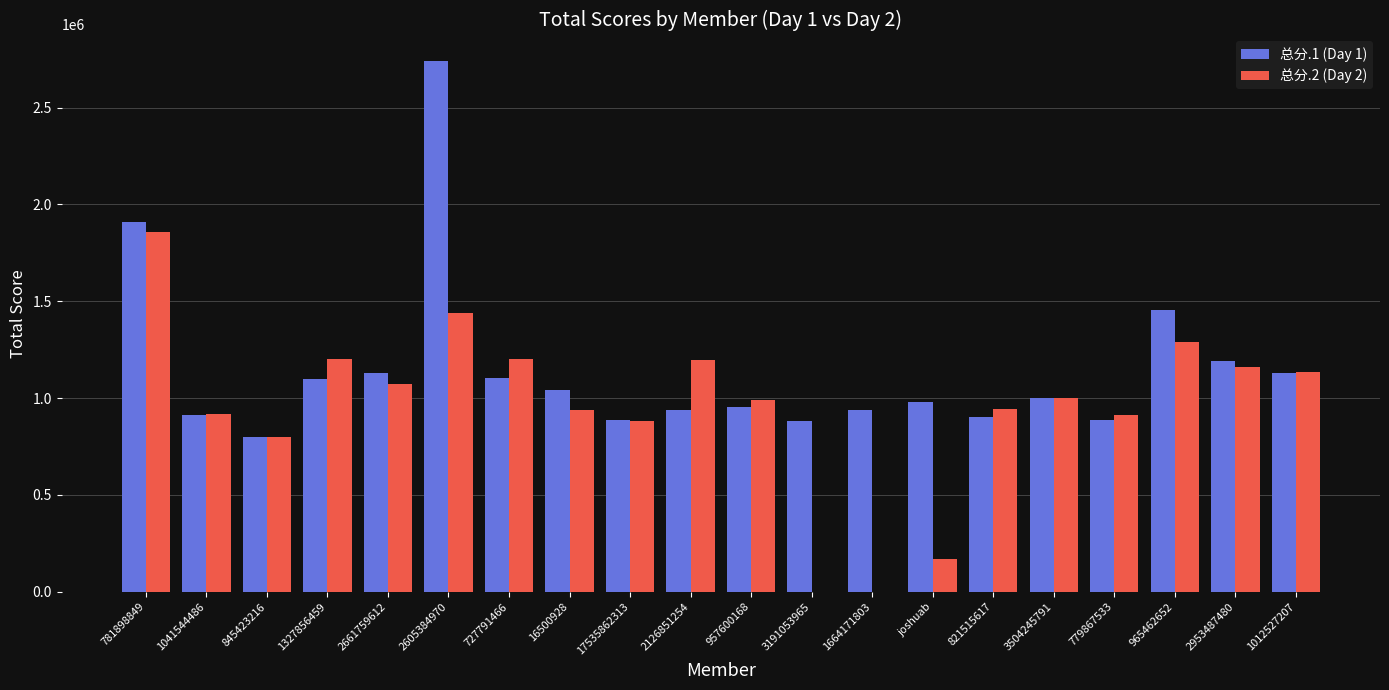

What is the maximum value shown in the chart?

2740000